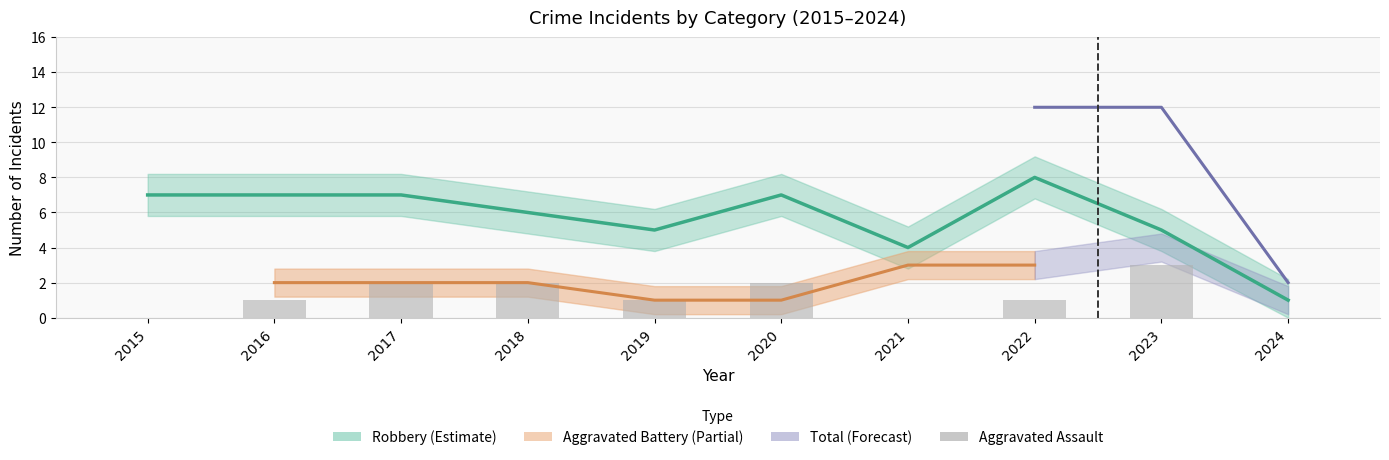

Count the number of categories in the chart.

10